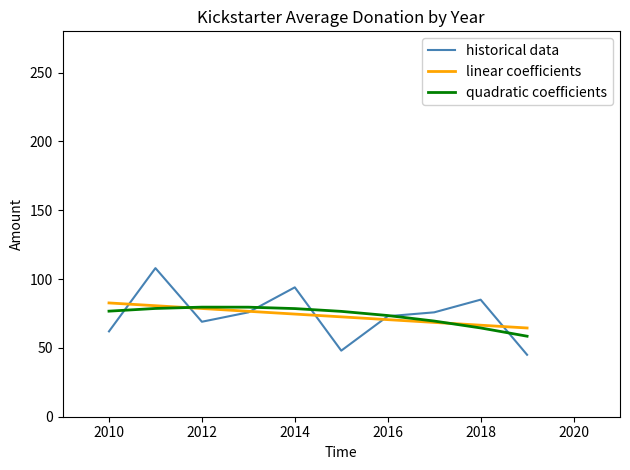

What is the lowest value of the quadratic coefficients series?

58.5